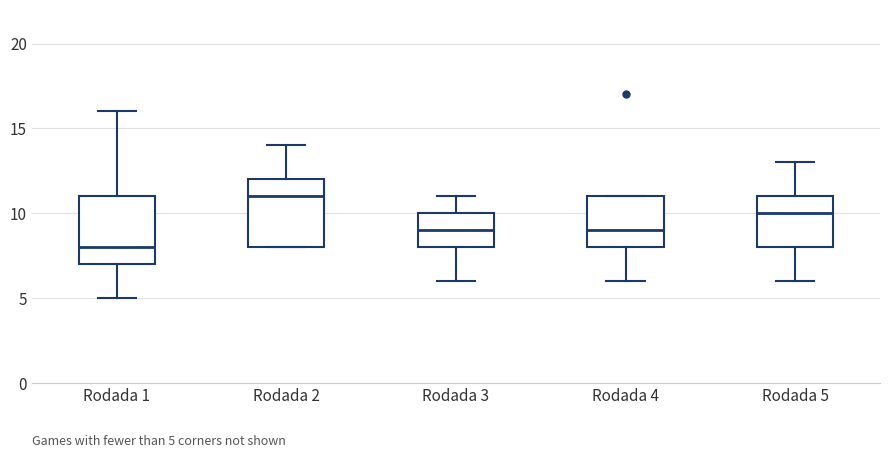

Which box has the lowest median line?

Rodada 1